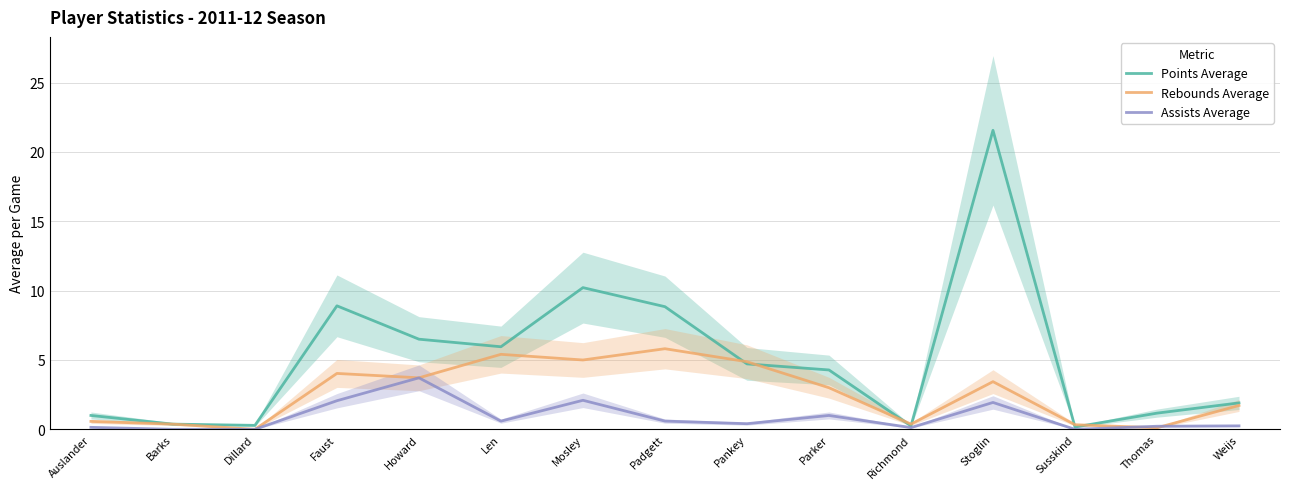

Is the value of Points Average at Howard greater than the value of Rebounds Average at Pankey?

Yes